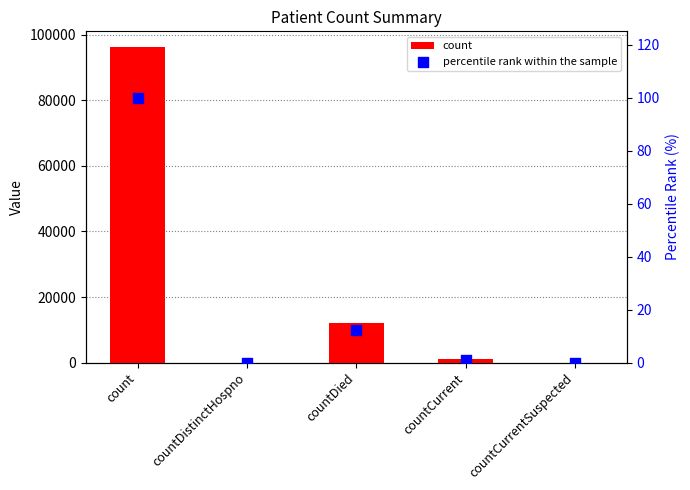

Is the value of percentile rank within the sample at count greater than the value of count at countCurrent?

No